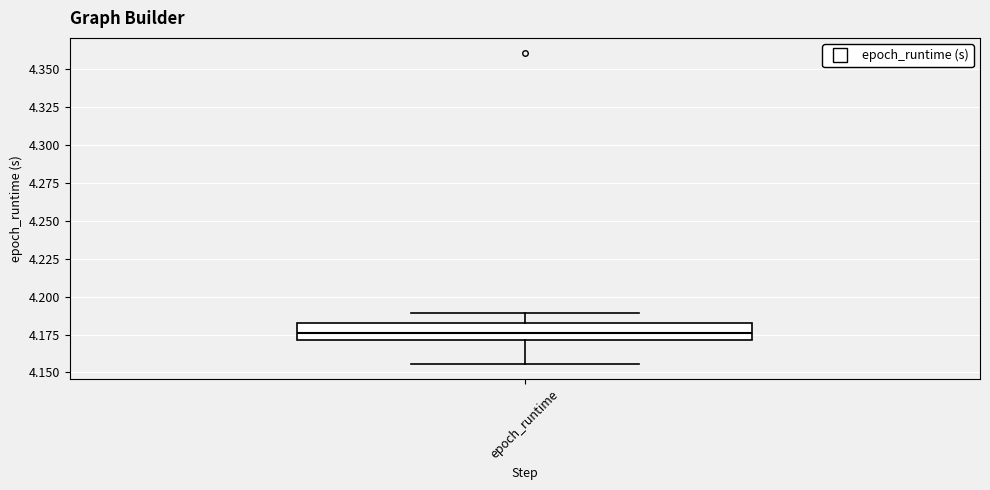

Read this box plot against the y-axis: the position of the median line, the range covered by the box, and the ends of both whiskers. The values are not printed on the chart, so give them approximately, as read against the axis.

median 4.175, box 4.170 to 4.185, whiskers 4.155 to 4.190